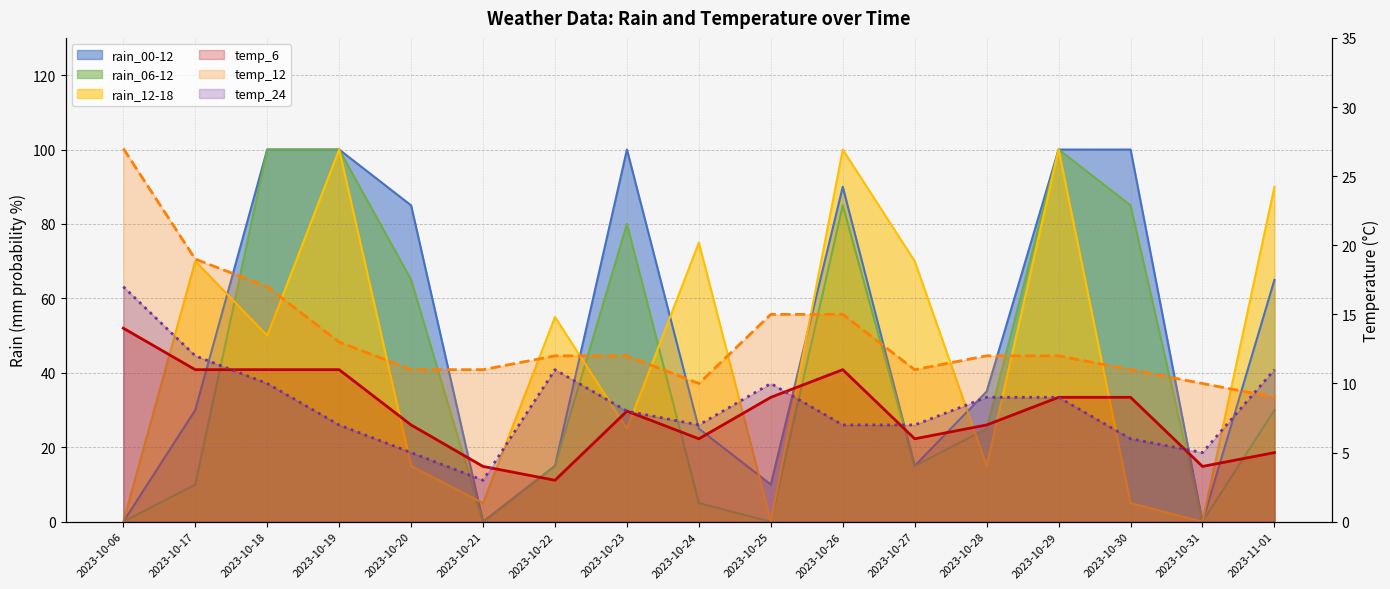

Where is temp_6 nearest to the value 8?

2023-10-23